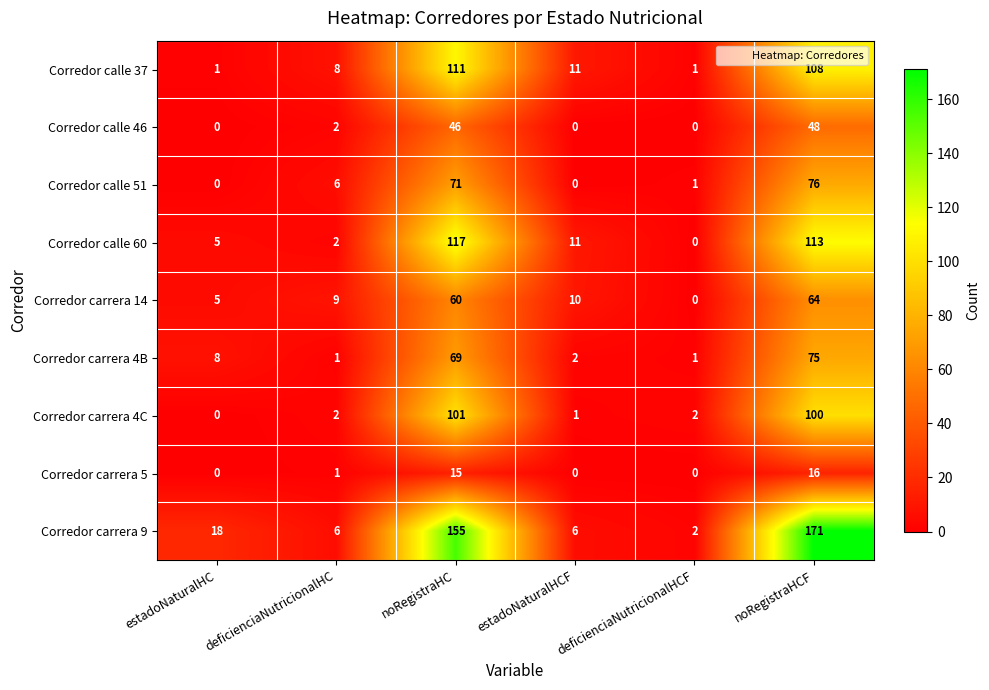

True or false: Corredor calle 37 has a value of 1 at estadoNaturalHC.

True